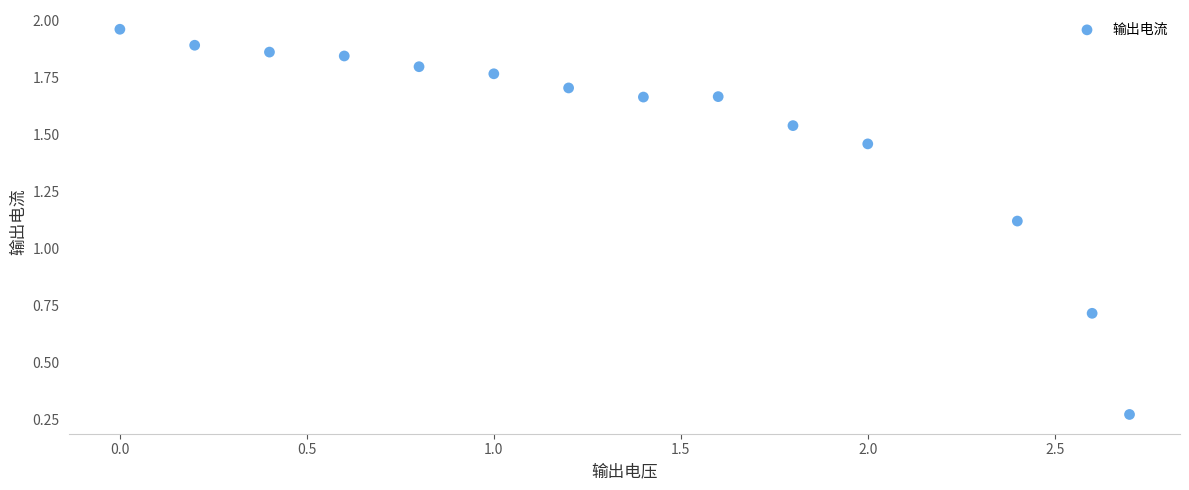

What is the range of X values (max minus min)?

2.7